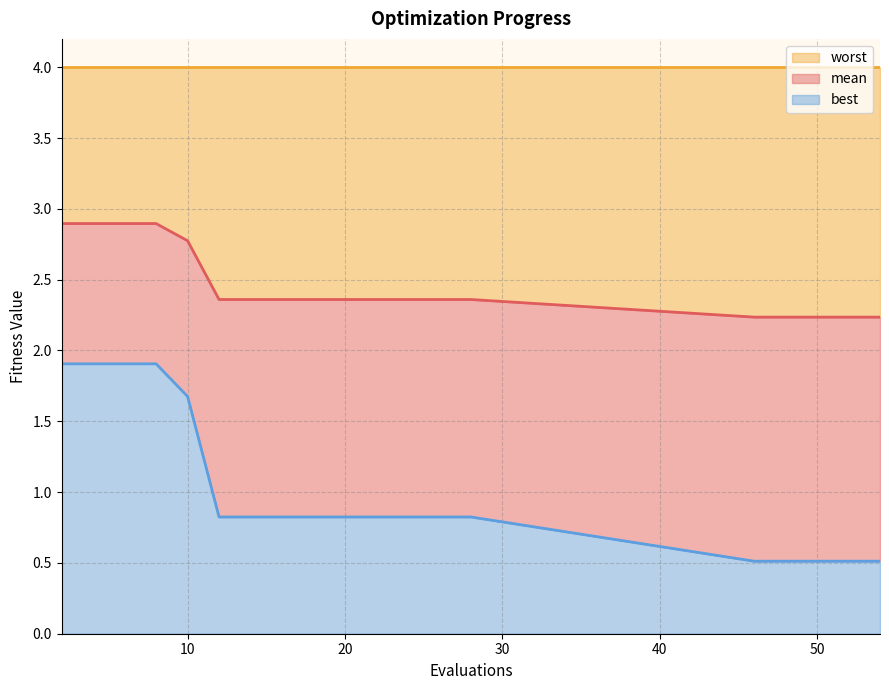

What is the total value across all series at 50?

4.0